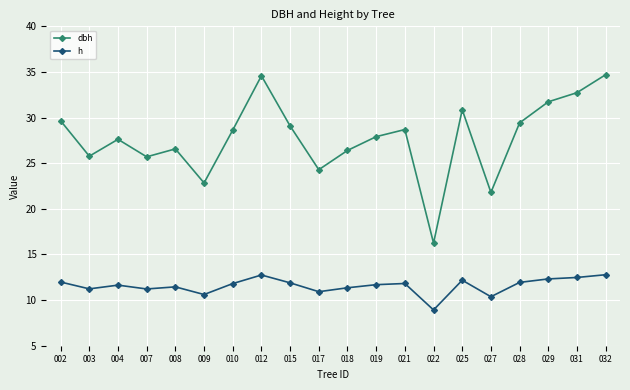

What value does the dbh series have at 007?

25.7